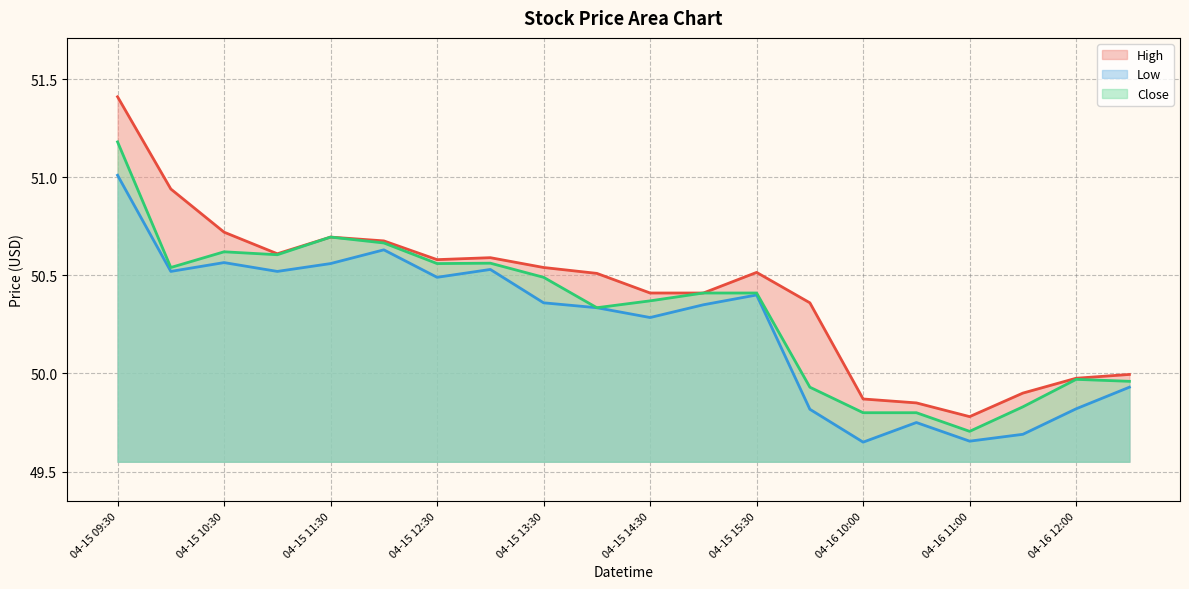

Rank the series by their average value, from lowest to highest.

Low, Close, High